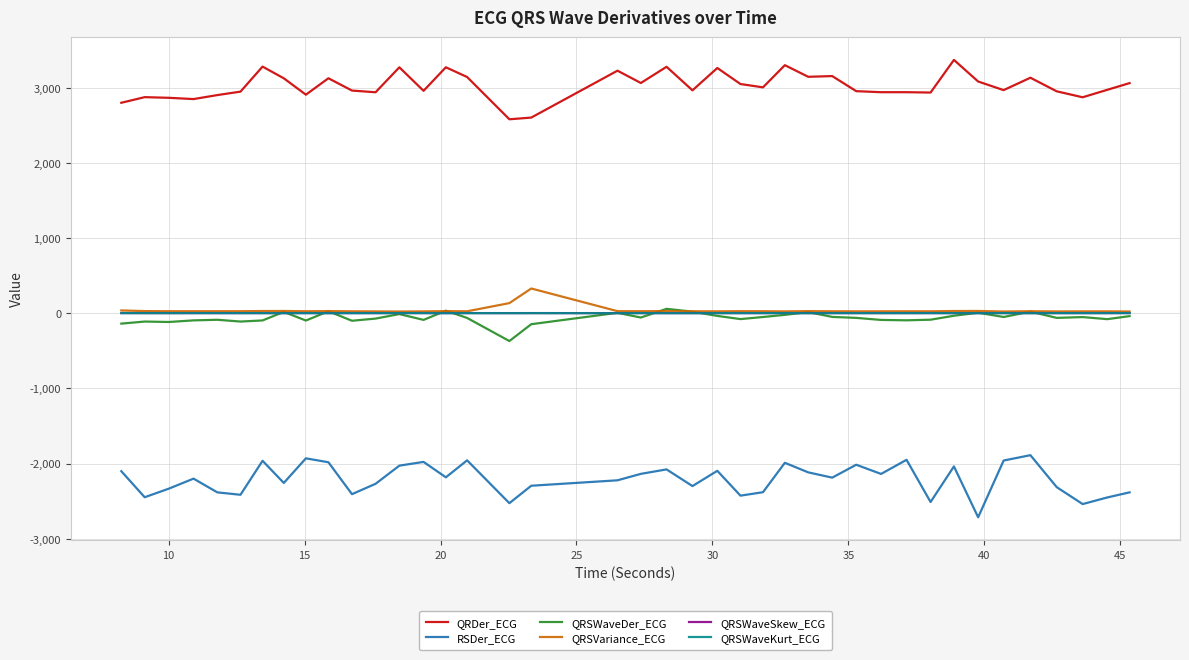

True or false: QRSVariance_ECG and RSDer_ECG cross at least once.

False